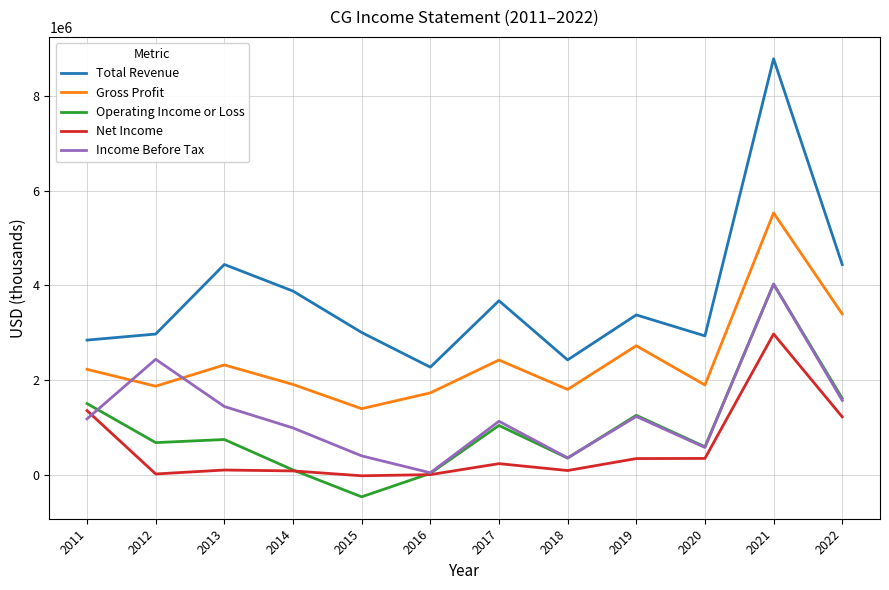

At which category is the sum across all series the highest?

2021